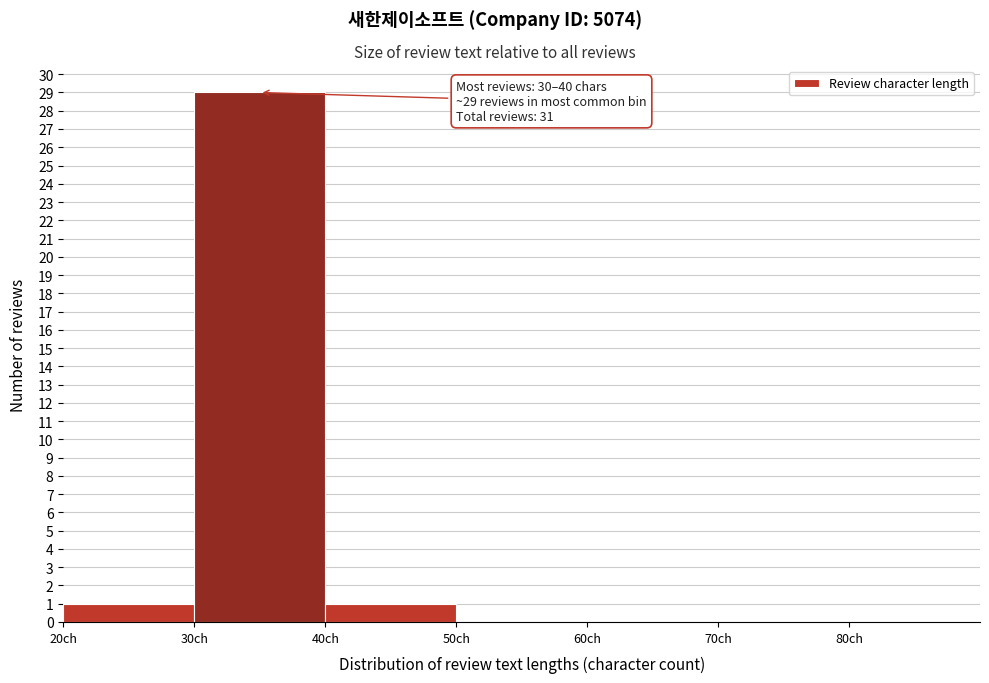

Over which range of the x-axis is the bar tallest?

30 to 40